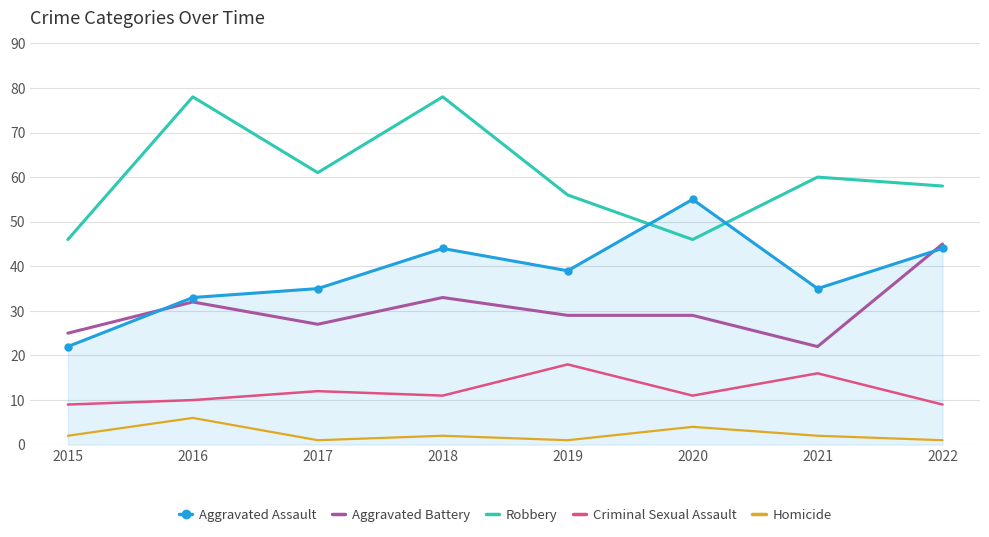

Reading left to right, transcribe all the data shown in this chart.

Aggravated Assault: 22	33	35	44	39	55	35	44
Aggravated Battery: 25	32	27	33	29	29	22	45
Robbery: 46	78	61	78	56	46	60	58
Criminal Sexual Assault: 9	10	12	11	18	11	16	9
Homicide: 2	6	1	2	1	4	2	1